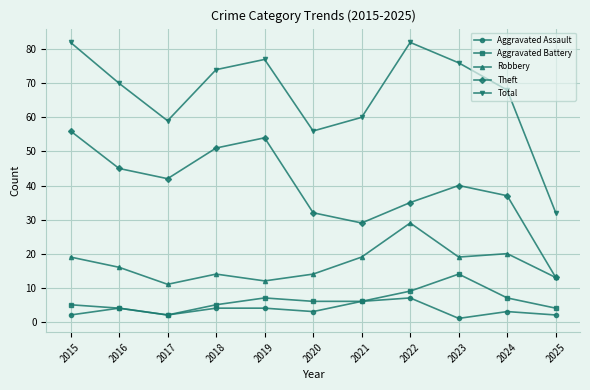

At how many categories does at least one series exceed 25?

11